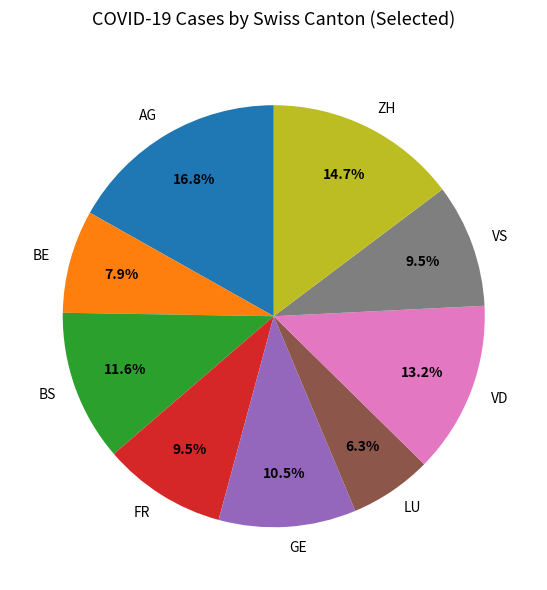

Do LU and BS together represent more than half of the pie?

No